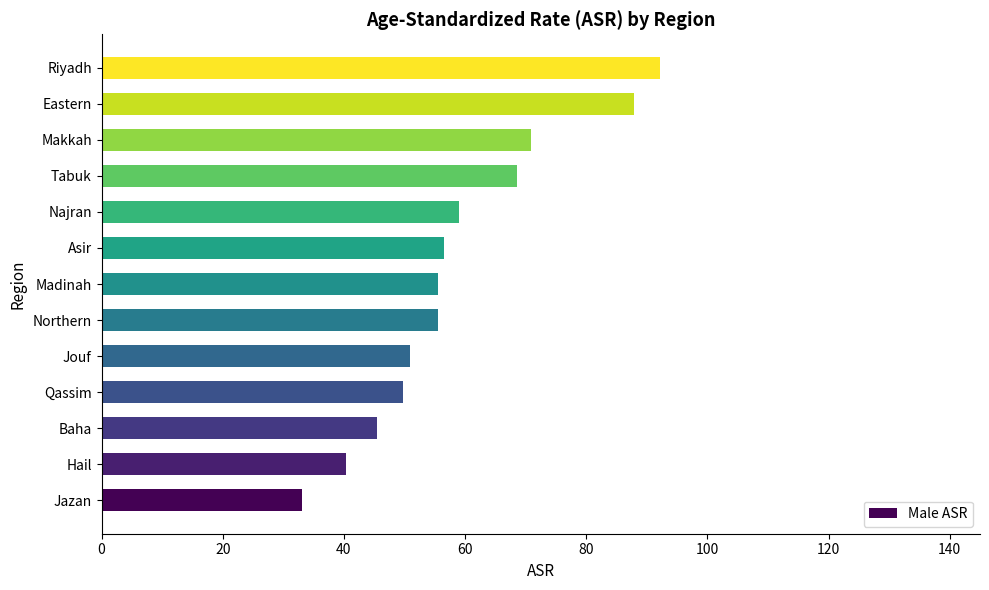

The chart shows a value of 73.9 at Northern. True or false?

False